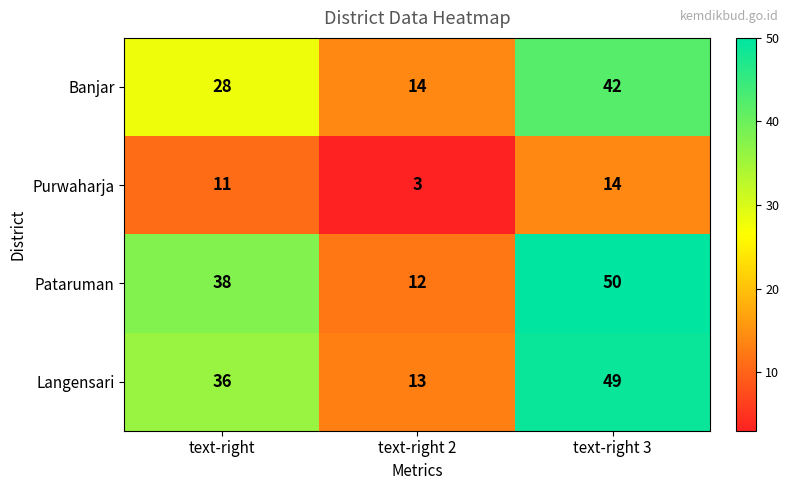

What is the spread (max minus min) of values at text-right?

27